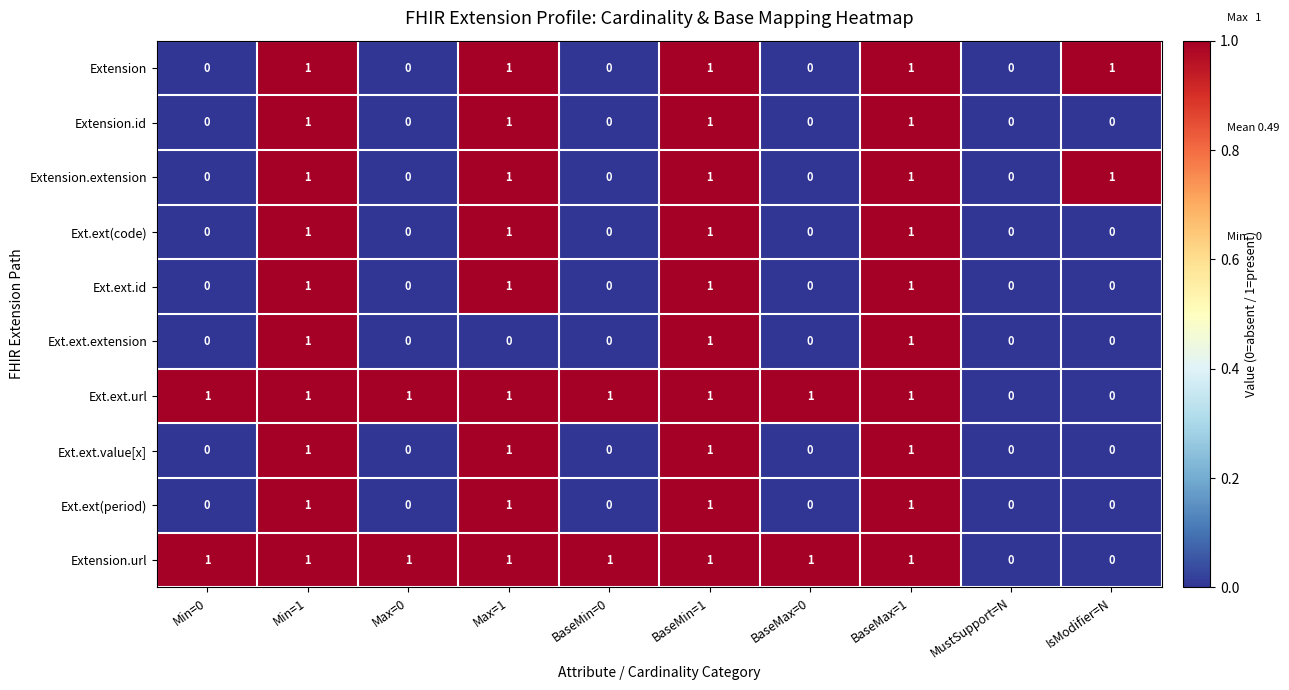

True or false: Ext.ext.extension has a value of -1 at IsModifier=N.

False